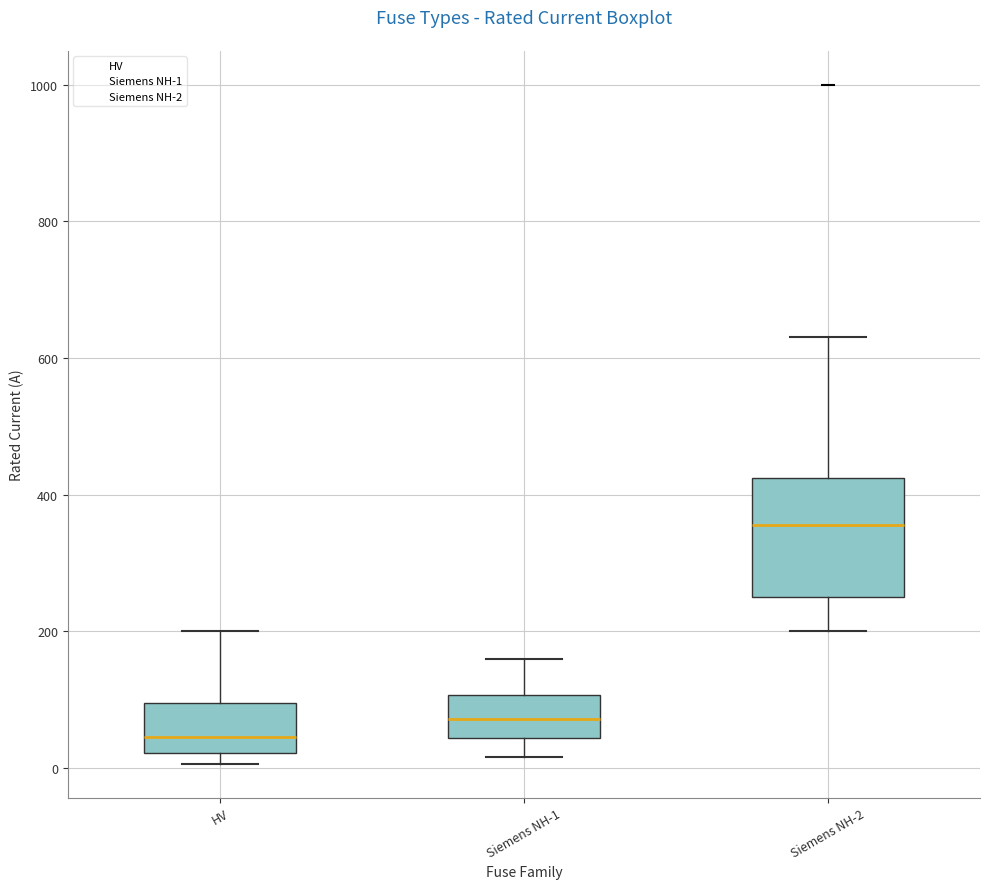

Where does the median line of the box for HV sit on the y-axis? The values are not printed on the chart, so give them approximately, as read against the axis.

40